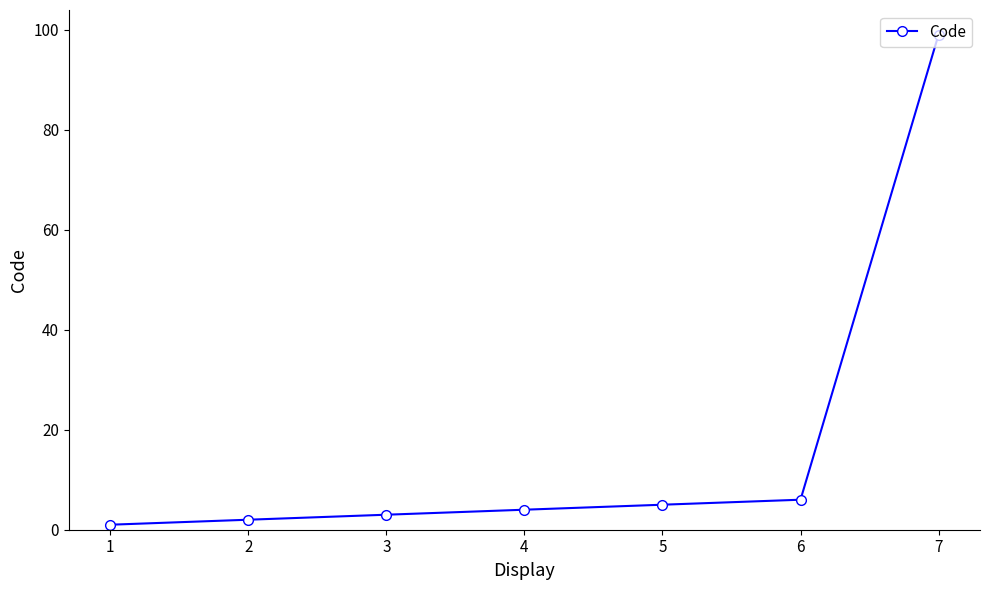

Which has a higher value, 2 or 6?

6